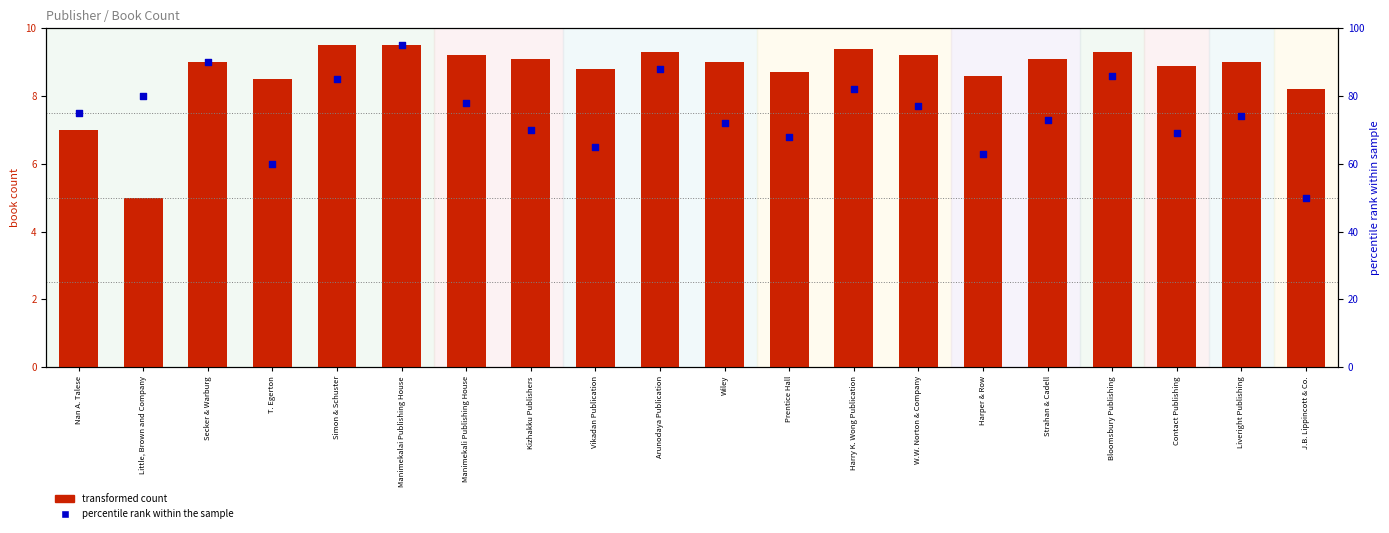

Which series reaches the maximum Y coordinate?

percentile rank within the sample